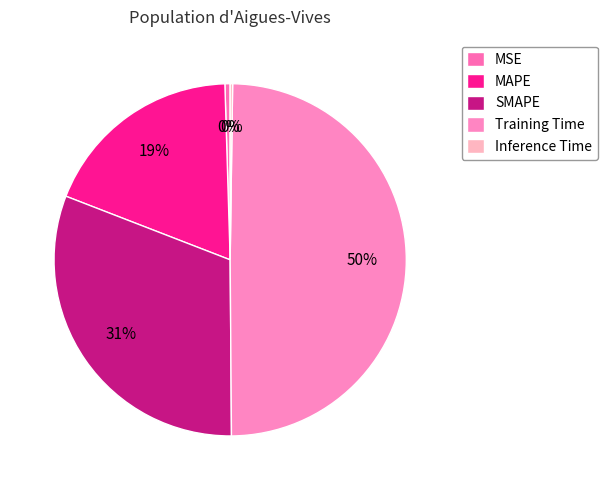

Is there a majority slice in this chart?

No